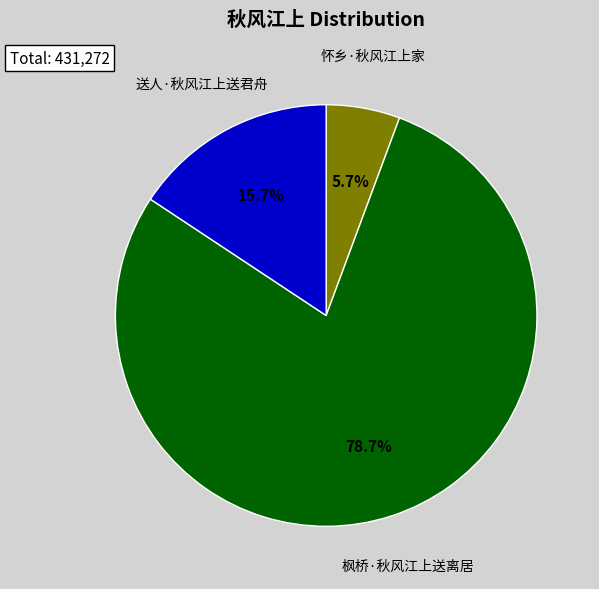

What portion of the pie excludes 送人·秋风江上送君舟?

84.3%